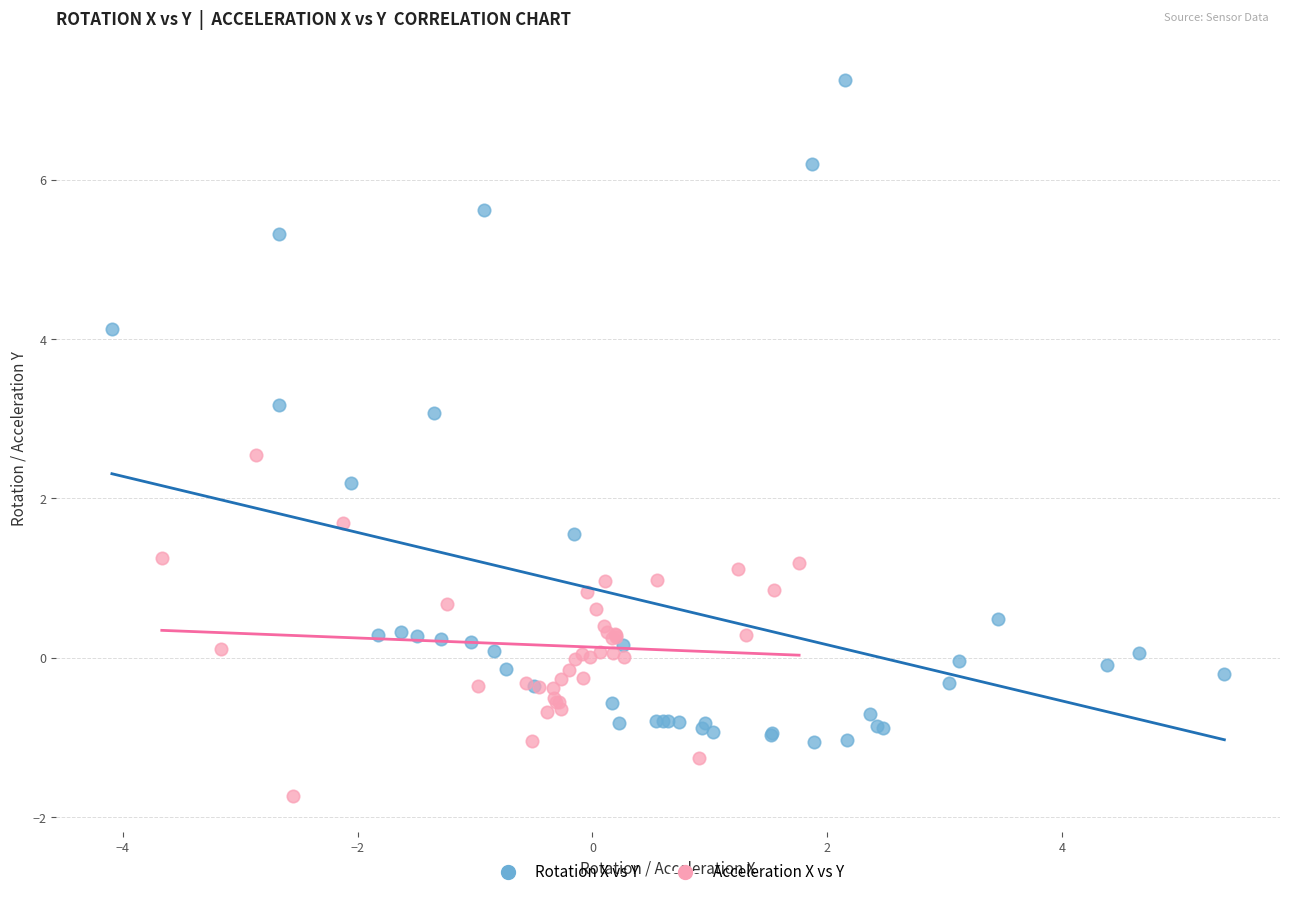

What are all the series names shown in the legend?

Rotation X vs Y, Acceleration X vs Y